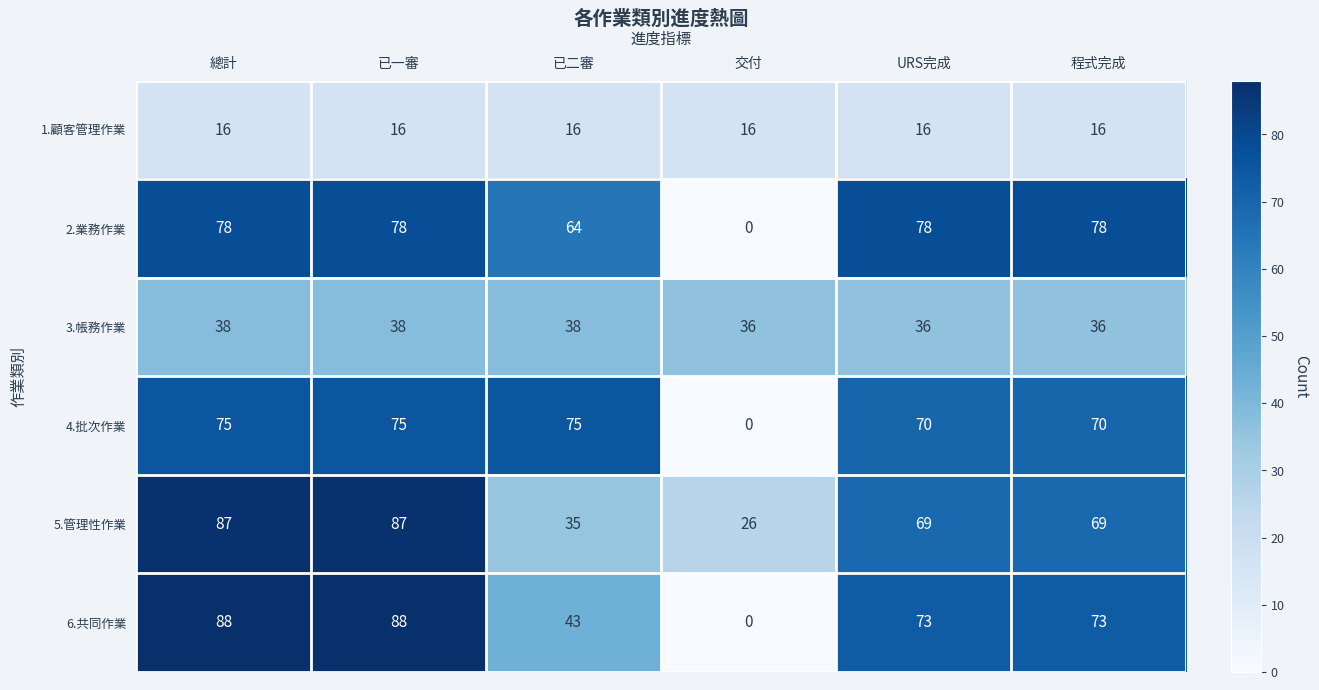

Which series changed the most between 總計 and 已二審?

5.管理性作業